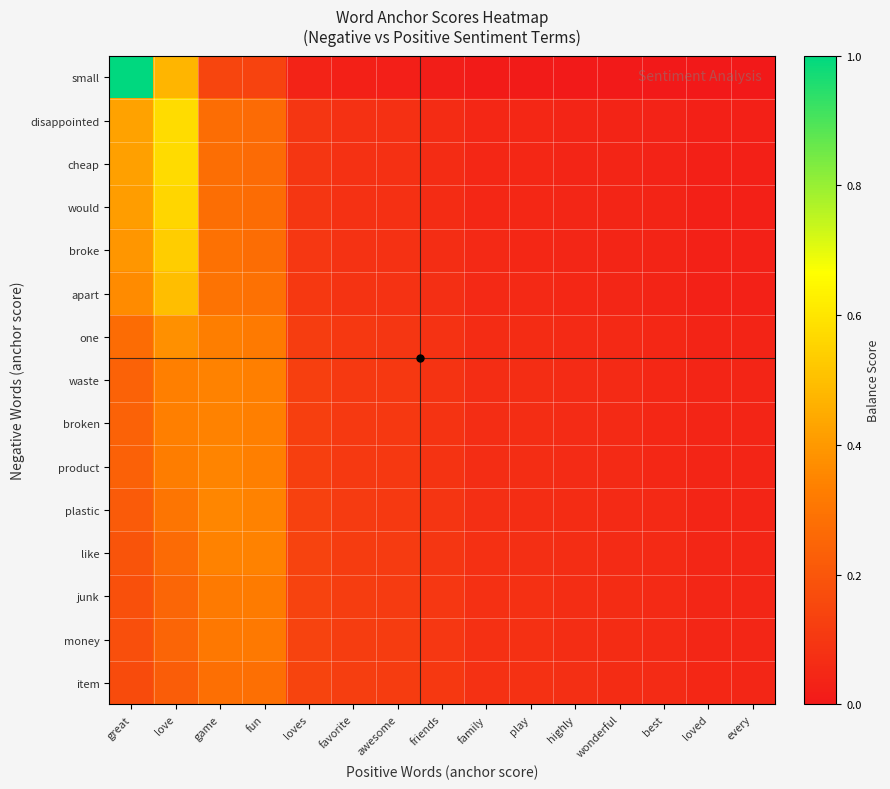

Reading left to right, what are all the values shown in this chart?

small: great=1.0	love=0.5	game=0.1	fun=0.1	loves=0.0	favorite=0.0	awesome=0.0	friends=0.0	family=0.0	play=0.0	highly=0.0	wonderful=0.0	best=0.0	loved=0.0	every=0.0
disappointed: great=0.4	love=0.6	game=0.3	fun=0.3	loves=0.1	favorite=0.1	awesome=0.1	friends=0.1	family=0.0	play=0.0	highly=0.0	wonderful=0.0	best=0.0	loved=0.0	every=0.0
cheap: great=0.4	love=0.6	game=0.3	fun=0.3	loves=0.1	favorite=0.1	awesome=0.1	friends=0.1	family=0.0	play=0.0	highly=0.0	wonderful=0.0	best=0.0	loved=0.0	every=0.0
would: great=0.4	love=0.6	game=0.3	fun=0.3	loves=0.1	favorite=0.1	awesome=0.1	friends=0.1	family=0.0	play=0.0	highly=0.0	wonderful=0.0	best=0.0	loved=0.0	every=0.0
broke: great=0.4	love=0.5	game=0.3	fun=0.3	loves=0.1	favorite=0.1	awesome=0.1	friends=0.1	family=0.1	play=0.1	highly=0.0	wonderful=0.0	best=0.0	loved=0.0	every=0.0
apart: great=0.4	love=0.5	game=0.3	fun=0.3	loves=0.1	favorite=0.1	awesome=0.1	friends=0.1	family=0.1	play=0.1	highly=0.0	wonderful=0.0	best=0.0	loved=0.0	every=0.0
one: great=0.3	love=0.4	game=0.3	fun=0.3	loves=0.1	favorite=0.1	awesome=0.1	friends=0.1	family=0.1	play=0.1	highly=0.1	wonderful=0.1	best=0.0	loved=0.0	every=0.0
waste: great=0.2	love=0.3	game=0.3	fun=0.3	loves=0.1	favorite=0.1	awesome=0.1	friends=0.1	family=0.1	play=0.1	highly=0.1	wonderful=0.1	best=0.1	loved=0.0	every=0.0
broken: great=0.2	love=0.3	game=0.3	fun=0.3	loves=0.1	favorite=0.1	awesome=0.1	friends=0.1	family=0.1	play=0.1	highly=0.1	wonderful=0.1	best=0.1	loved=0.0	every=0.0
product: great=0.2	love=0.3	game=0.3	fun=0.3	loves=0.1	favorite=0.1	awesome=0.1	friends=0.1	family=0.1	play=0.1	highly=0.1	wonderful=0.1	best=0.1	loved=0.0	every=0.0
plastic: great=0.2	love=0.3	game=0.4	fun=0.3	loves=0.1	favorite=0.1	awesome=0.1	friends=0.1	family=0.1	play=0.1	highly=0.1	wonderful=0.1	best=0.1	loved=0.0	every=0.0
like: great=0.2	love=0.3	game=0.3	fun=0.3	loves=0.1	favorite=0.1	awesome=0.1	friends=0.1	family=0.1	play=0.1	highly=0.1	wonderful=0.1	best=0.1	loved=0.0	every=0.0
junk: great=0.2	love=0.3	game=0.3	fun=0.3	loves=0.1	favorite=0.1	awesome=0.1	friends=0.1	family=0.1	play=0.1	highly=0.1	wonderful=0.1	best=0.1	loved=0.0	every=0.0
money: great=0.2	love=0.2	game=0.3	fun=0.3	loves=0.1	favorite=0.1	awesome=0.1	friends=0.1	family=0.1	play=0.1	highly=0.1	wonderful=0.1	best=0.1	loved=0.0	every=0.0
item: great=0.2	love=0.2	game=0.3	fun=0.3	loves=0.1	favorite=0.1	awesome=0.1	friends=0.1	family=0.1	play=0.1	highly=0.1	wonderful=0.1	best=0.1	loved=0.0	every=0.0